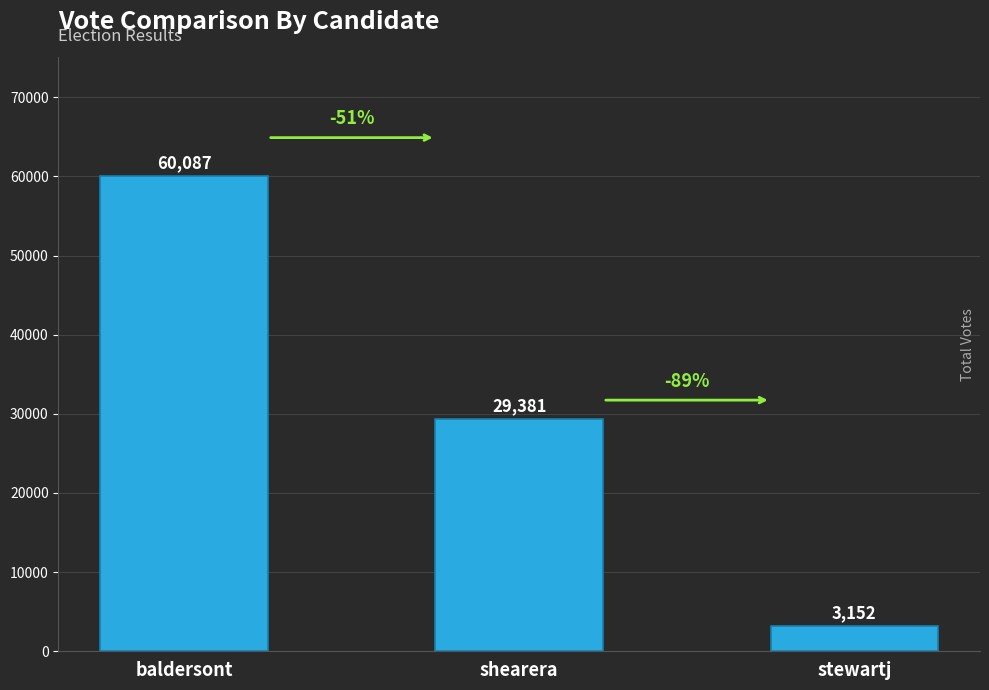

What is the sum of all values?

92620